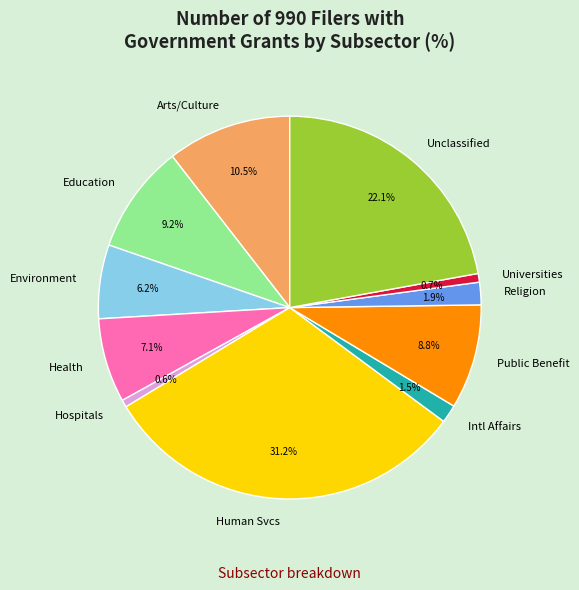

Which has a higher value, Hospitals or Religion?

Religion